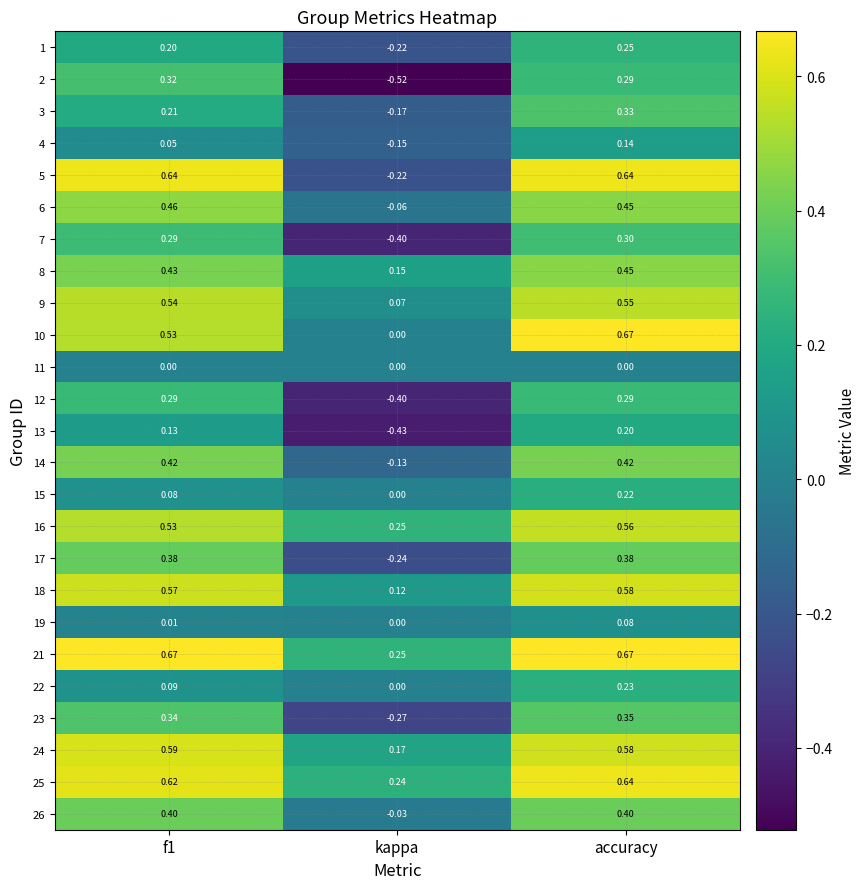

How many values in the 15 series exceed 0?

2